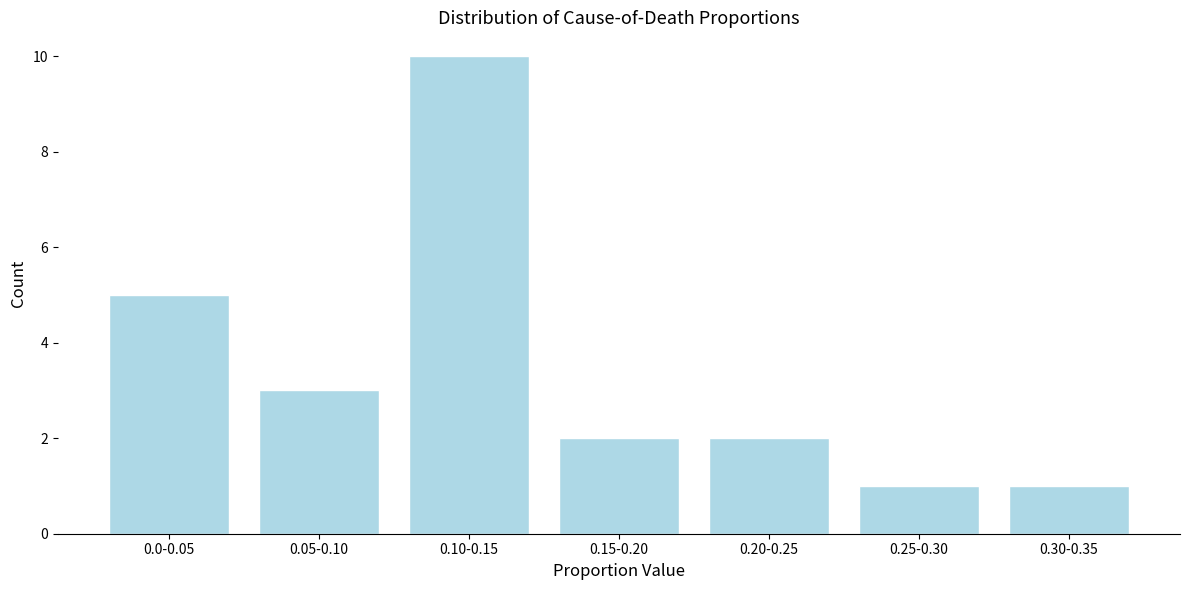

Reading right to left, transcribe all the data shown in this chart.

1	1	2	2	10	3	5